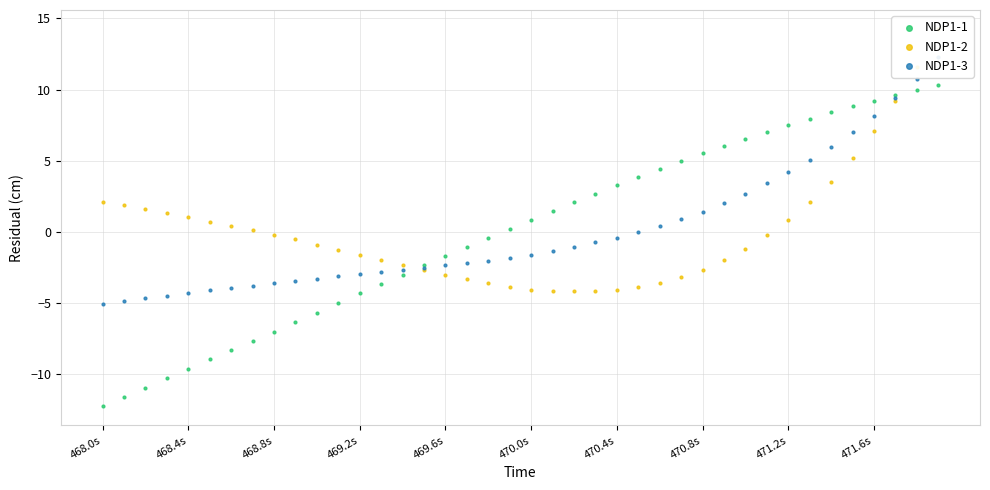

At how many categories does at least one series exceed 5?

12